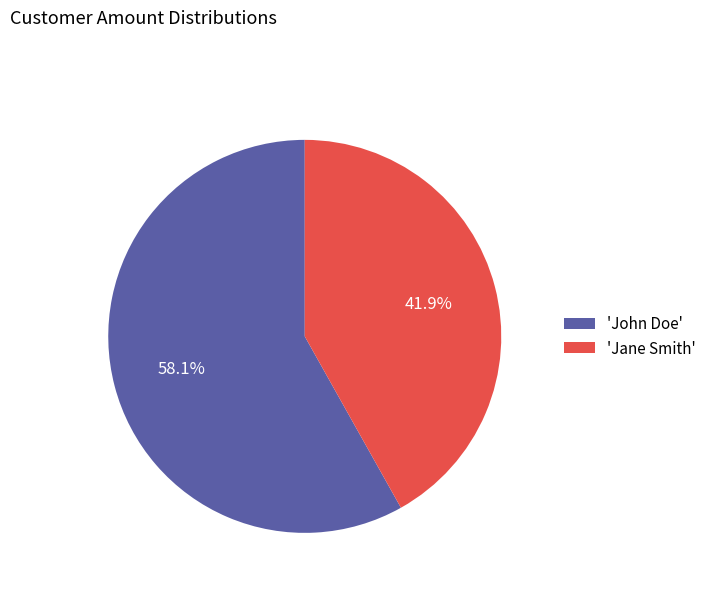

Is the sum of 'John Doe' and 'Jane Smith' greater than half?

Yes